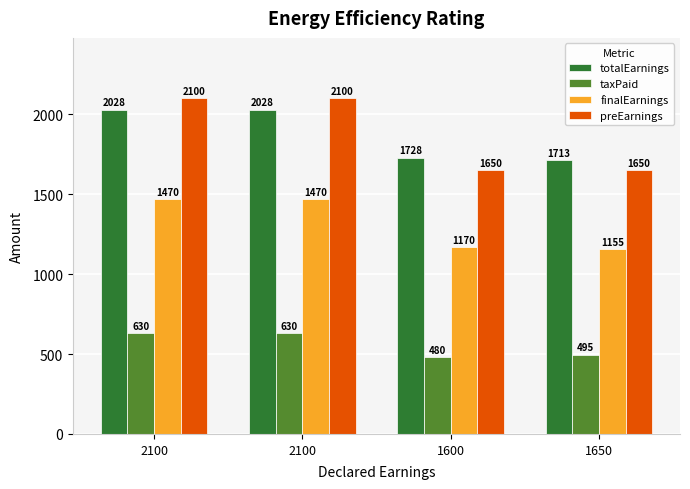

What value does the finalEarnings series have at 1600?

1170.0